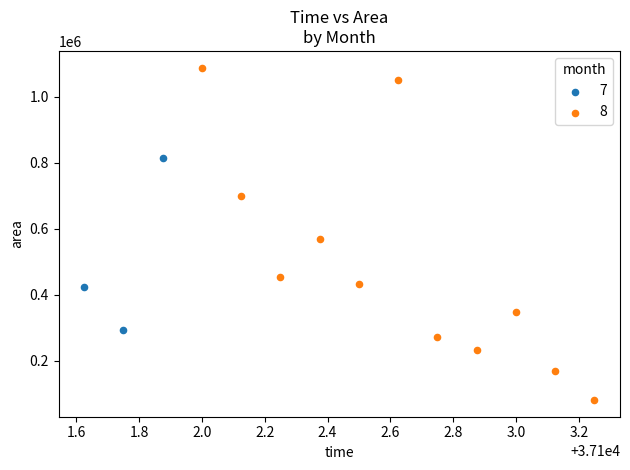

Which series contains the lowest Y value?

8